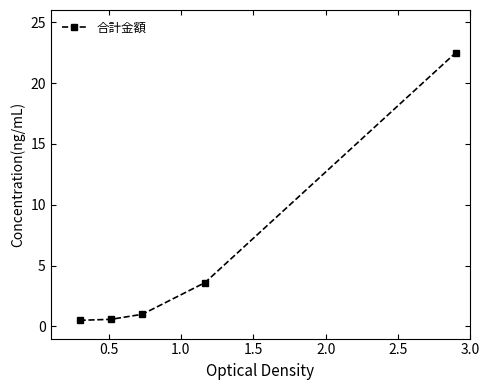

True or false: there are more than 1 points higher than both neighbors.

False